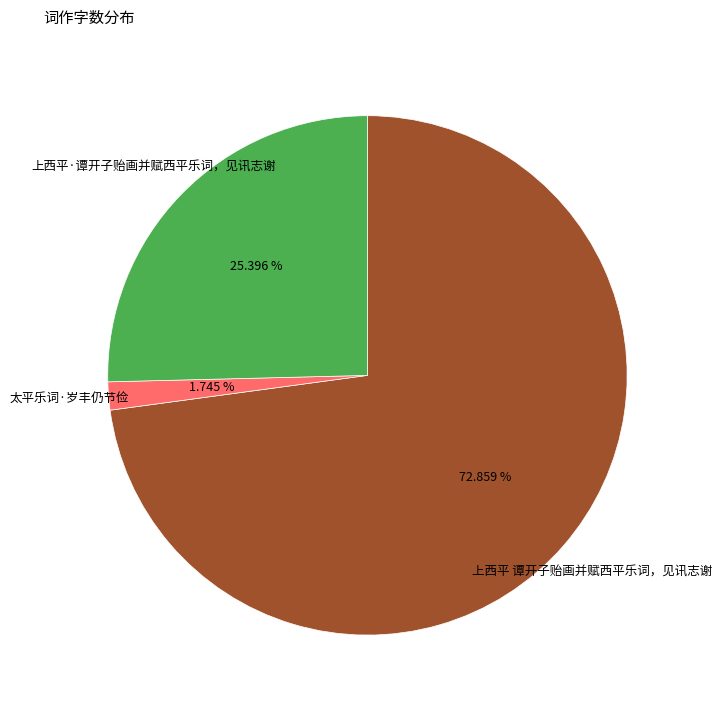

Is there a majority slice in this chart?

Yes